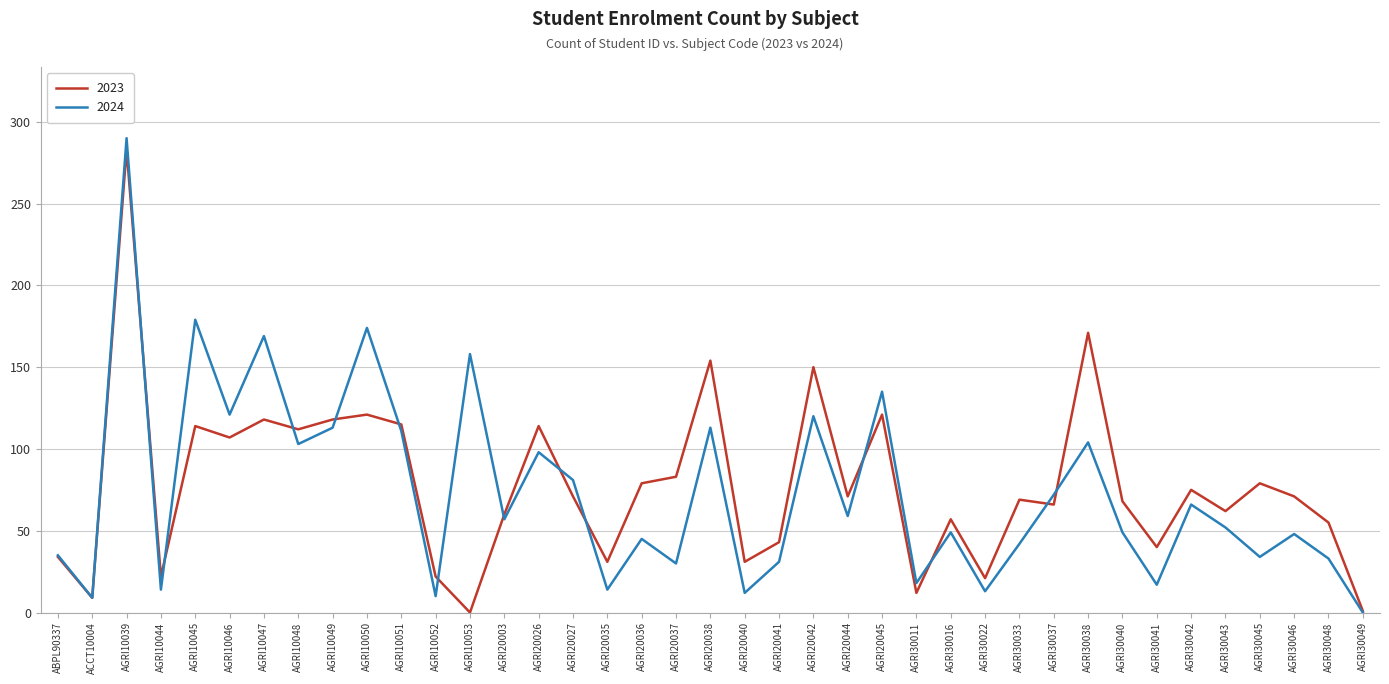

What is the total value across all series at AGRI10047?

287